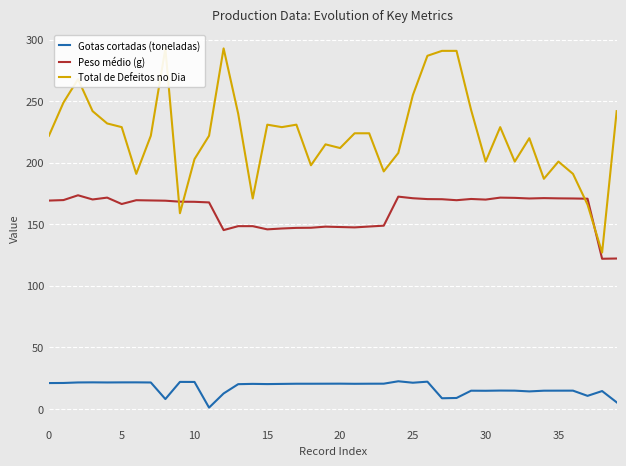

The Total de Defeitos no Dia series shows 47.6 at 16. True or false?

False